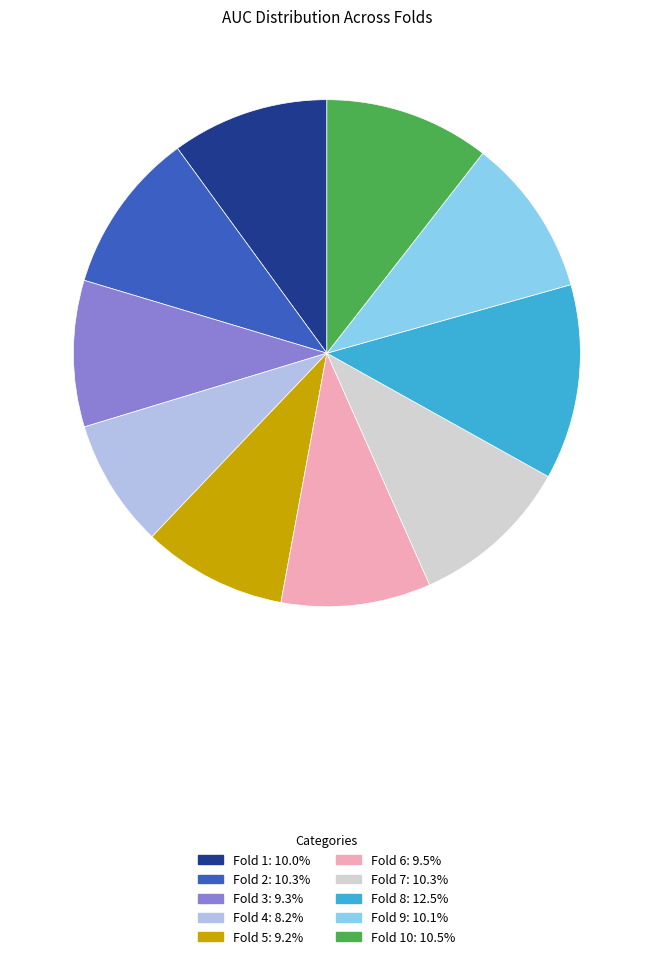

Is there a majority slice in this chart?

No